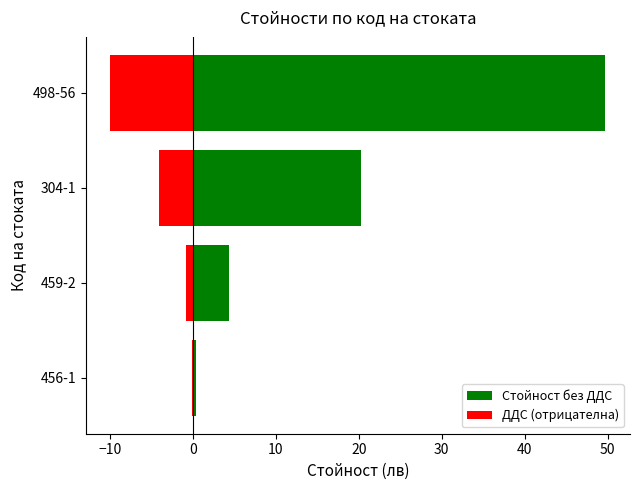

What is the lowest value of the ДДС (отрицателна) series?

-9.9